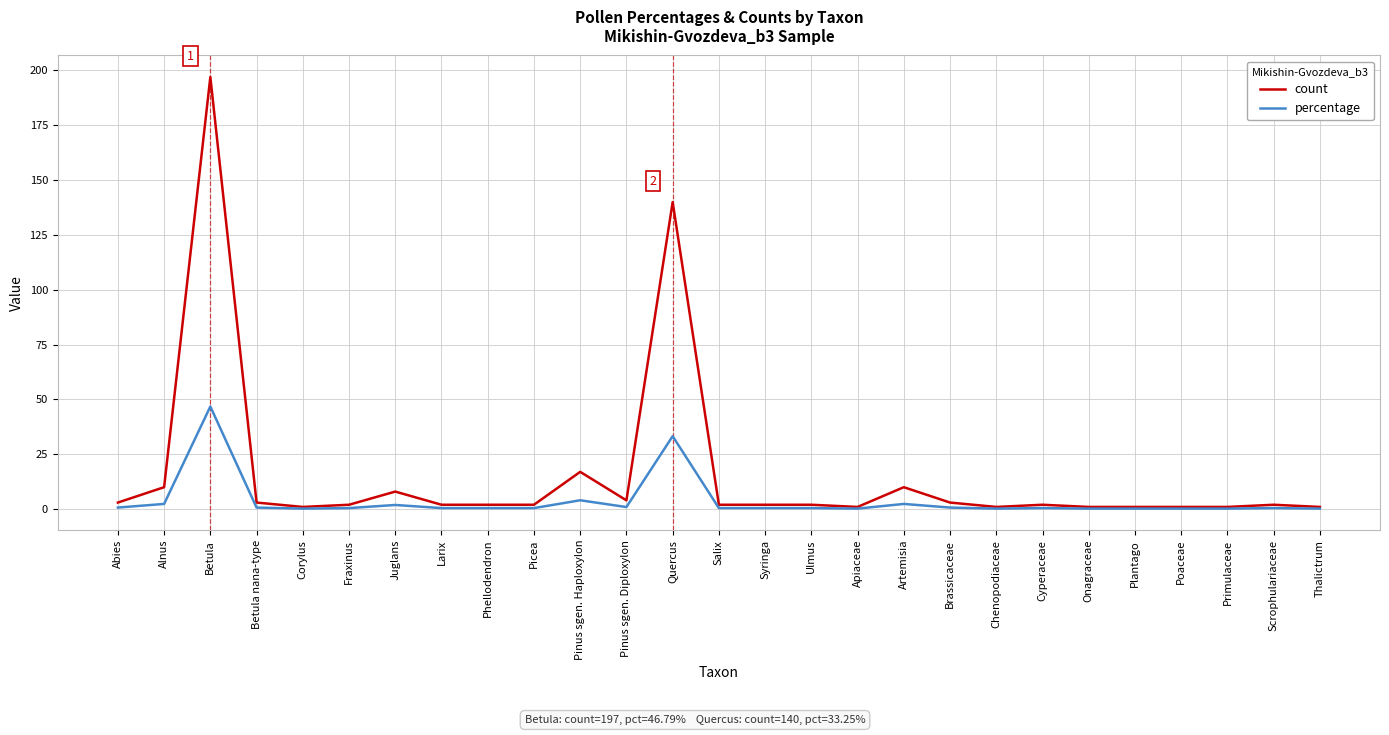

What are all the series names shown in the legend?

count, percentage